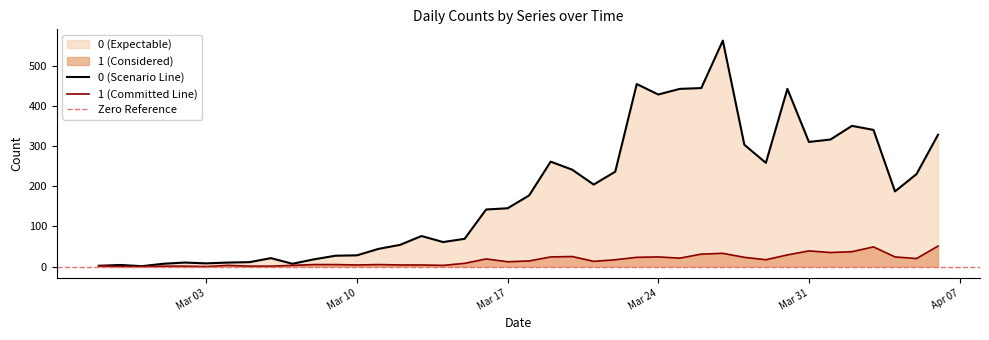

What is the highest value of the 1 series?

51